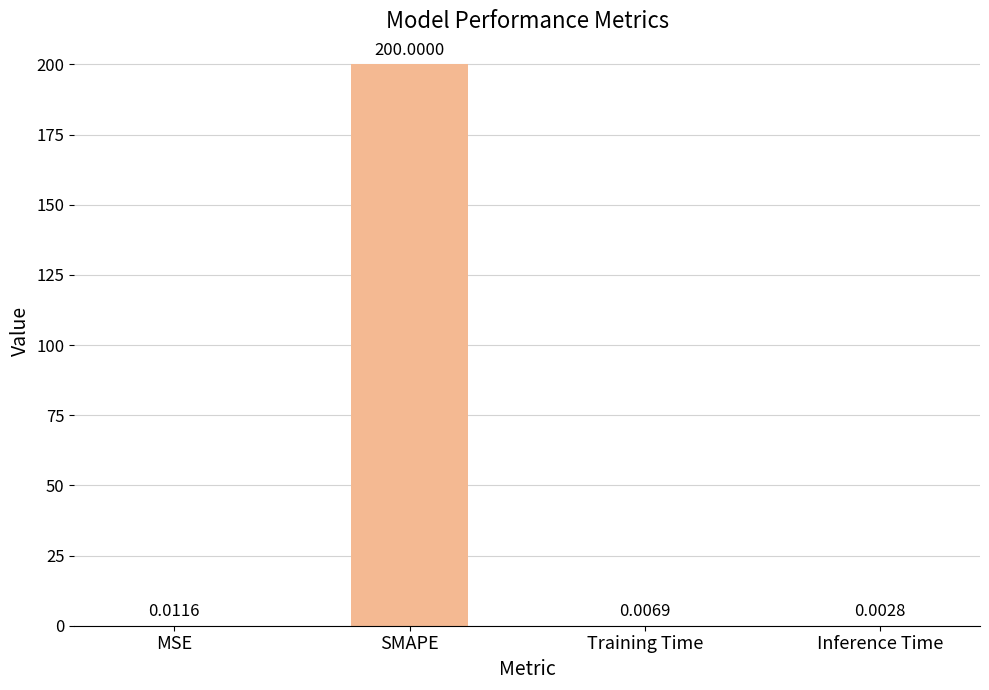

At which category does the chart reach its peak across all series?

SMAPE